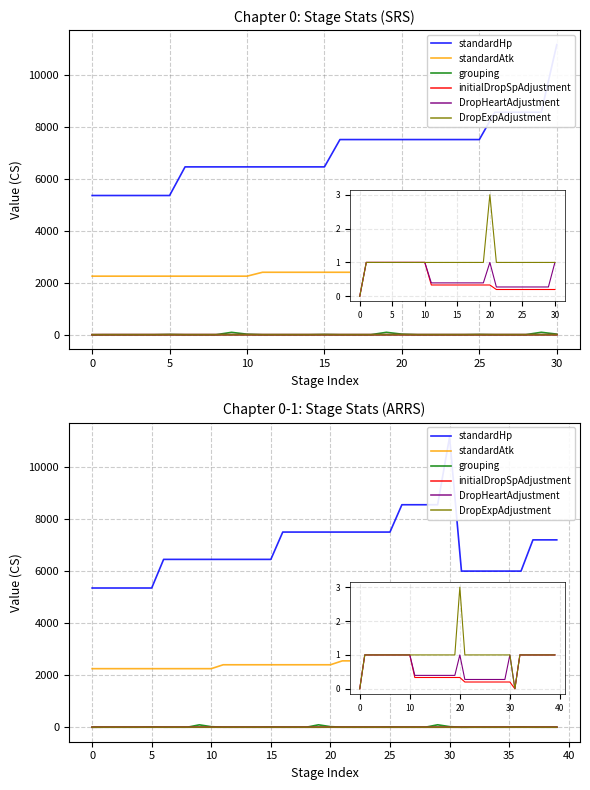

True or false: standardHp and initialDropSpAdjustment cross at least once.

False